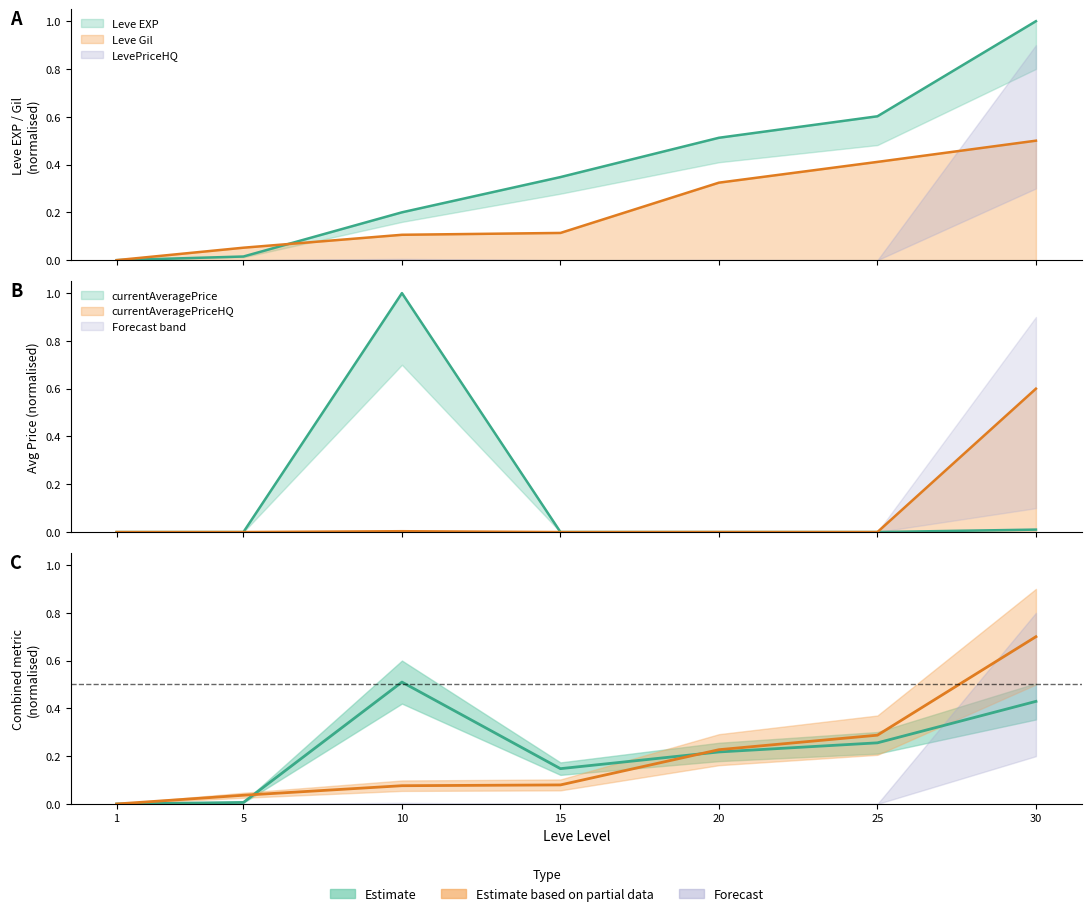

Is the value of Leve Gil at 20 greater than the value of currentAveragePrice at 30?

Yes